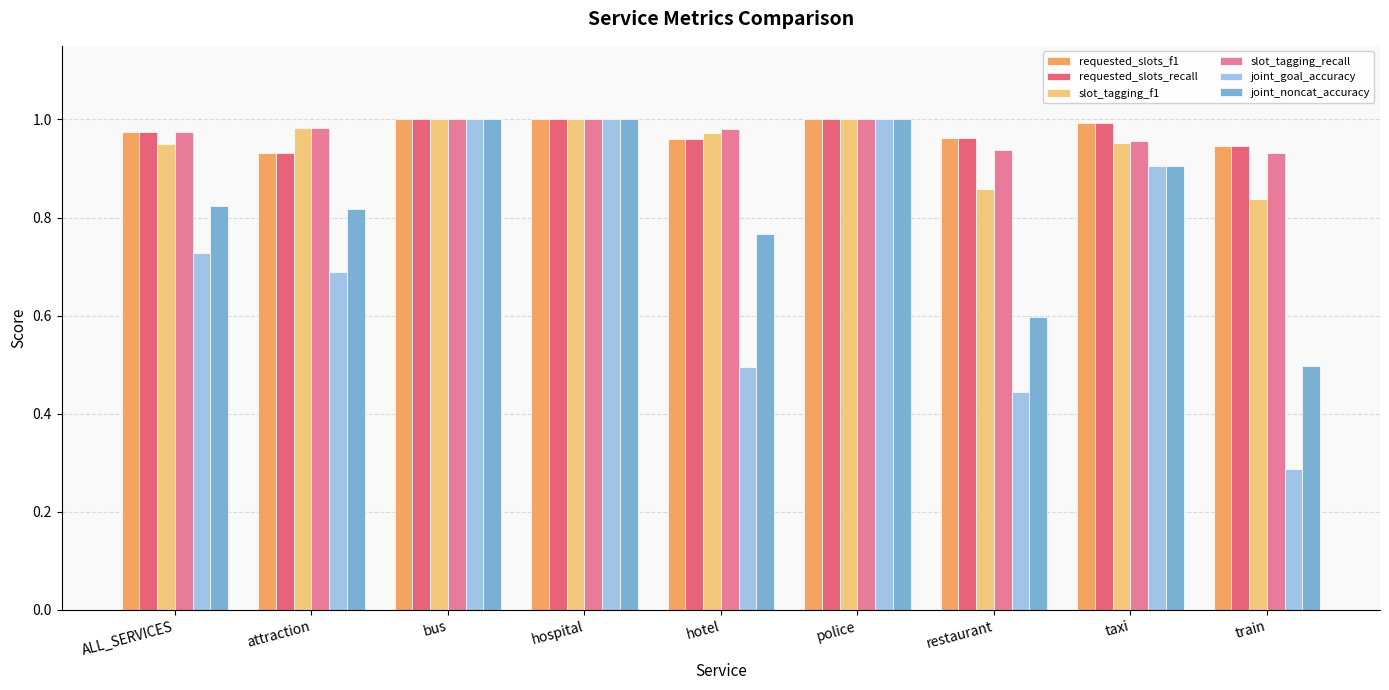

What is the sum of the joint_noncat_accuracy values at attraction and bus?

1.8